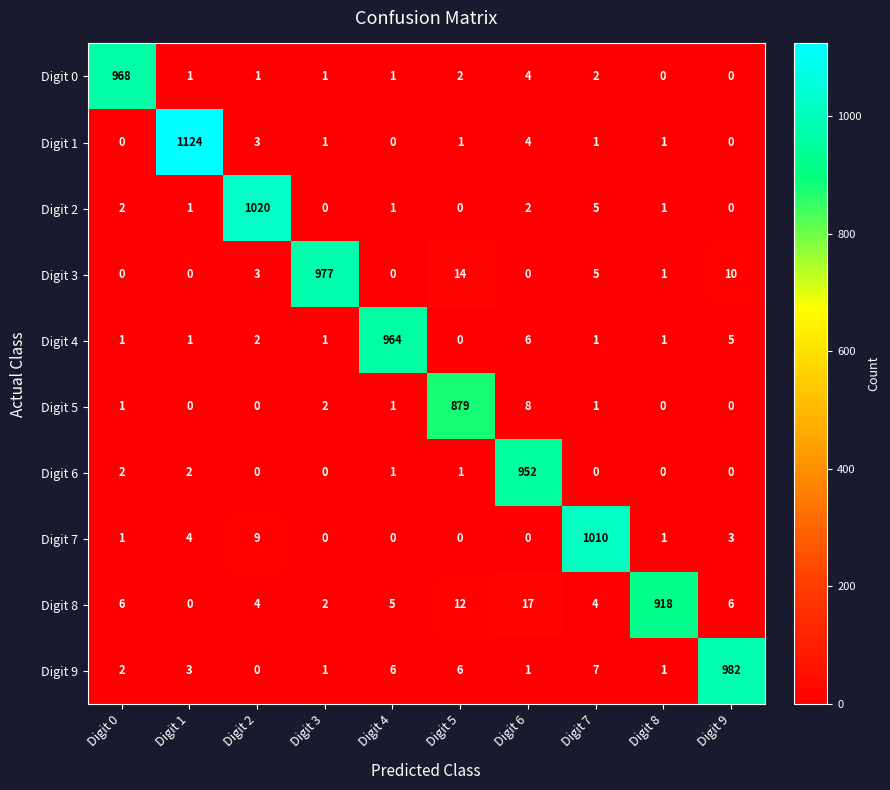

Between Digit 0 and Digit 2, which series saw the biggest shift?

Digit 2